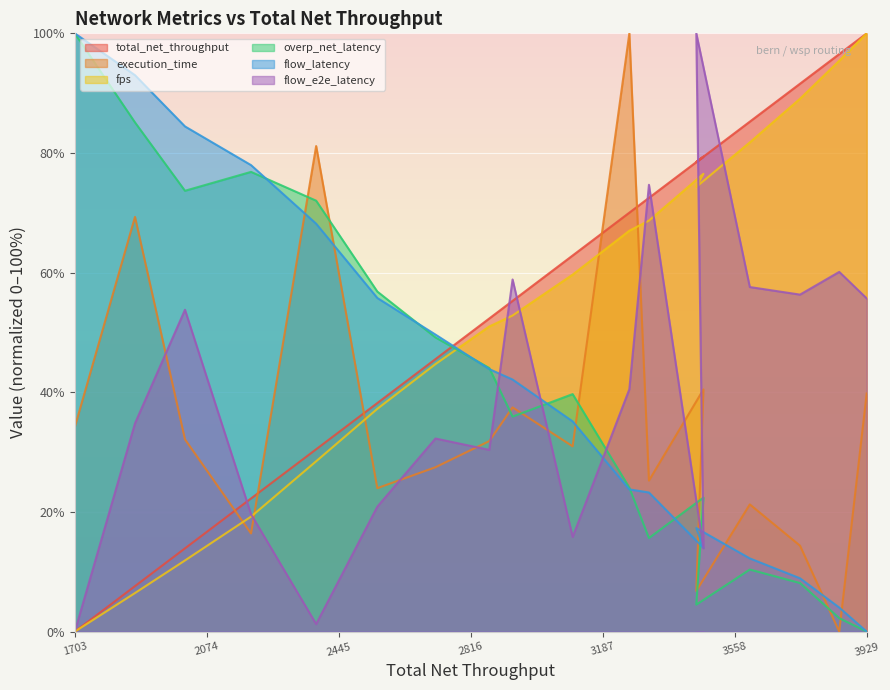

Which has a higher value, 2553.95 or 2868.72?

2868.72